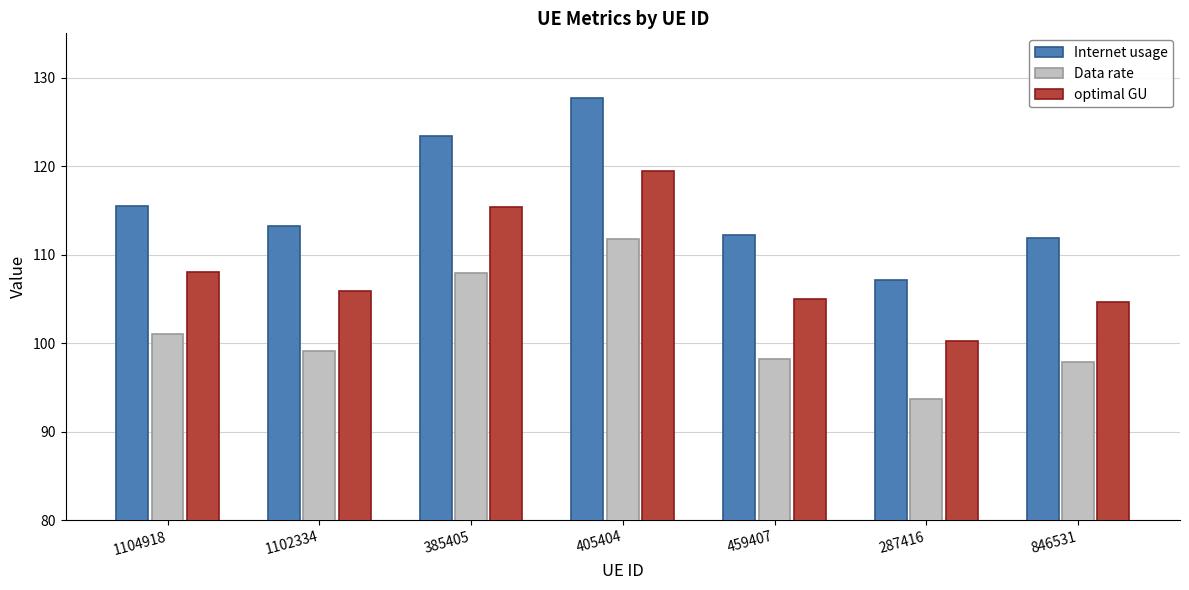

Is it true that Internet usage equals 107.1 at 287416?

True